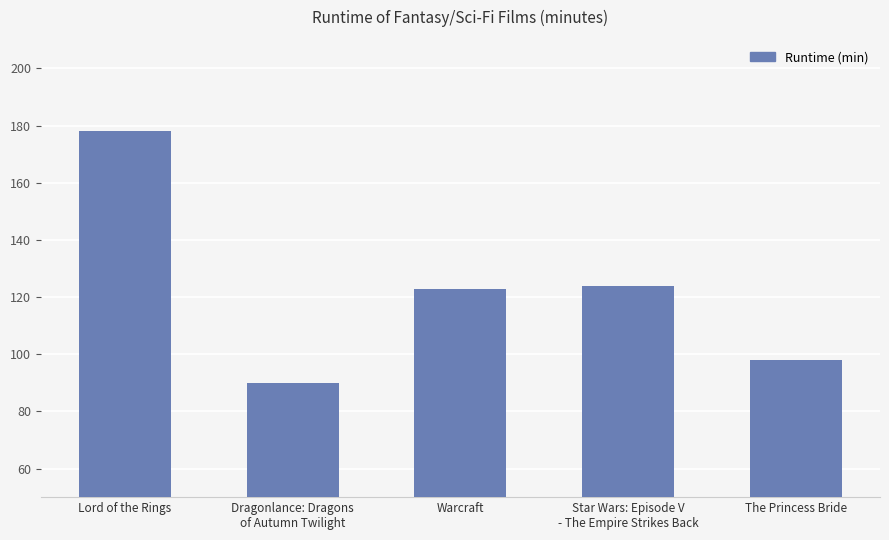

At which category does the chart reach its peak across all series?

Lord of the Rings